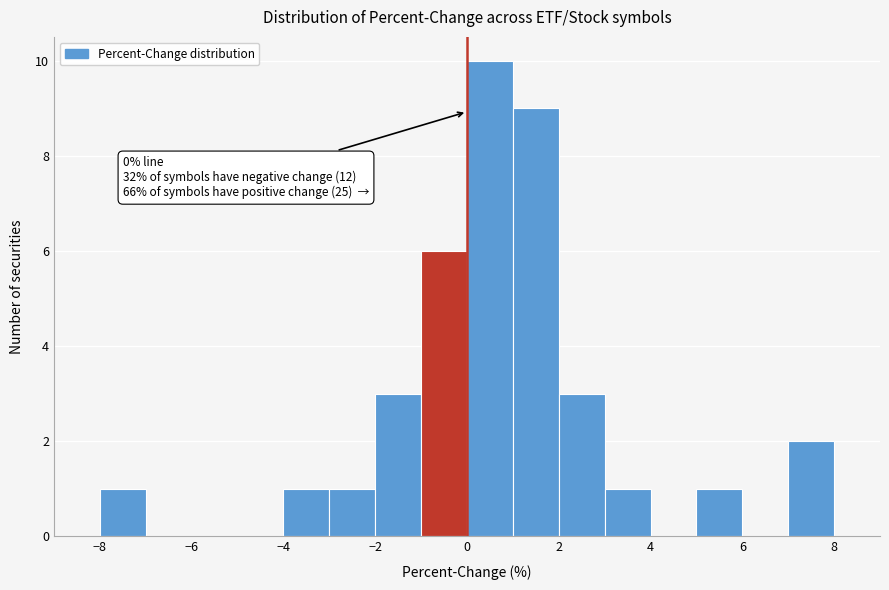

Which range on the x-axis has the tallest bar?

0 to 1